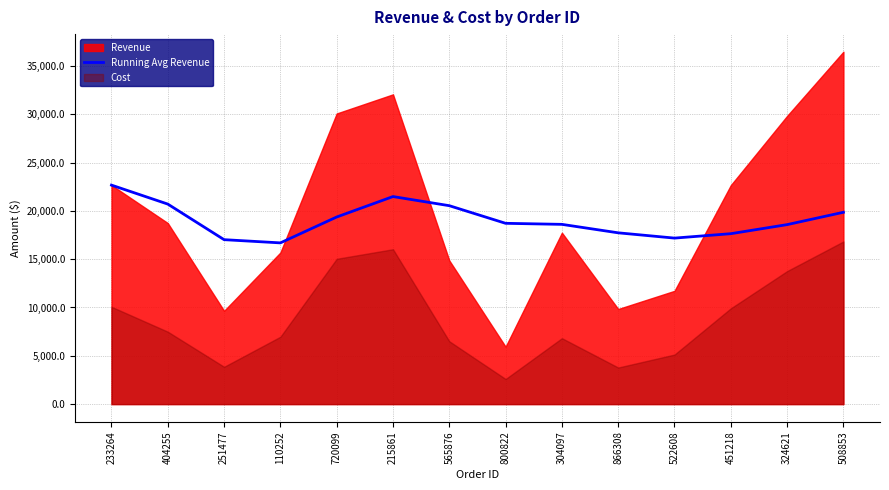

What is the maximum value for Running Avg Revenue?

22662.0